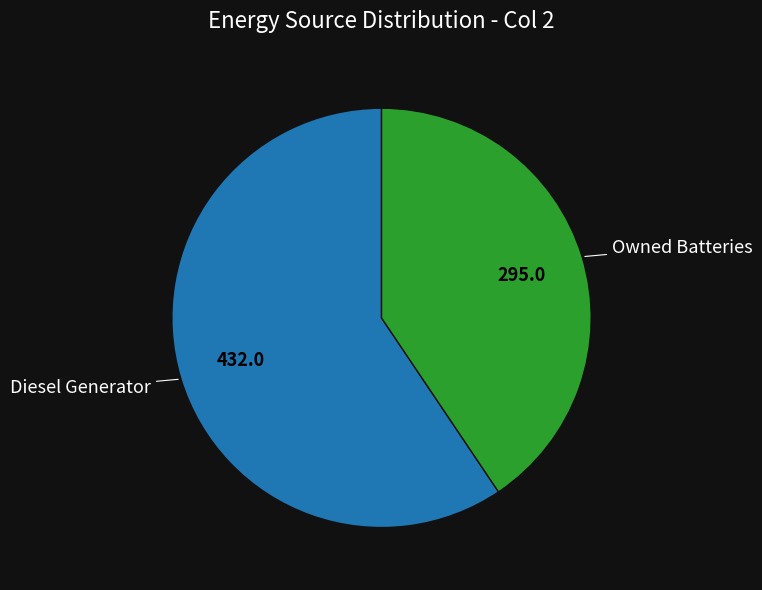

Is there any slice that represents more than half of the pie?

Yes